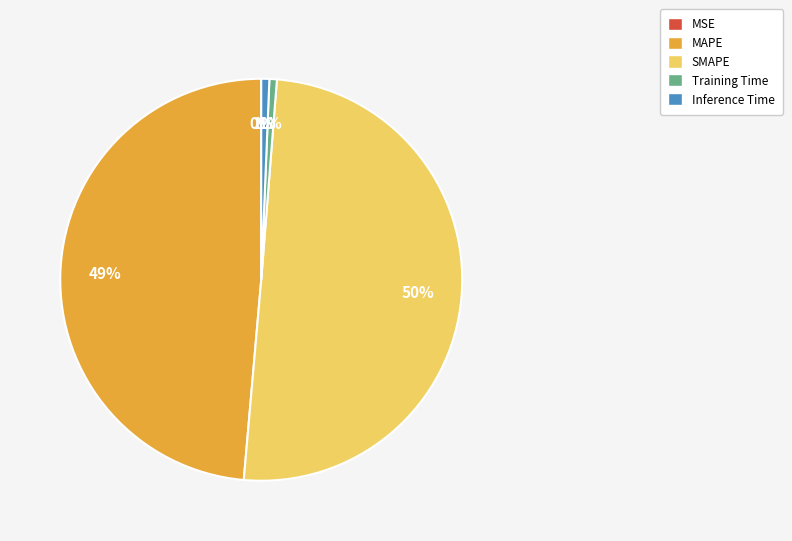

Is the sum of Inference Time and Training Time greater than half?

No